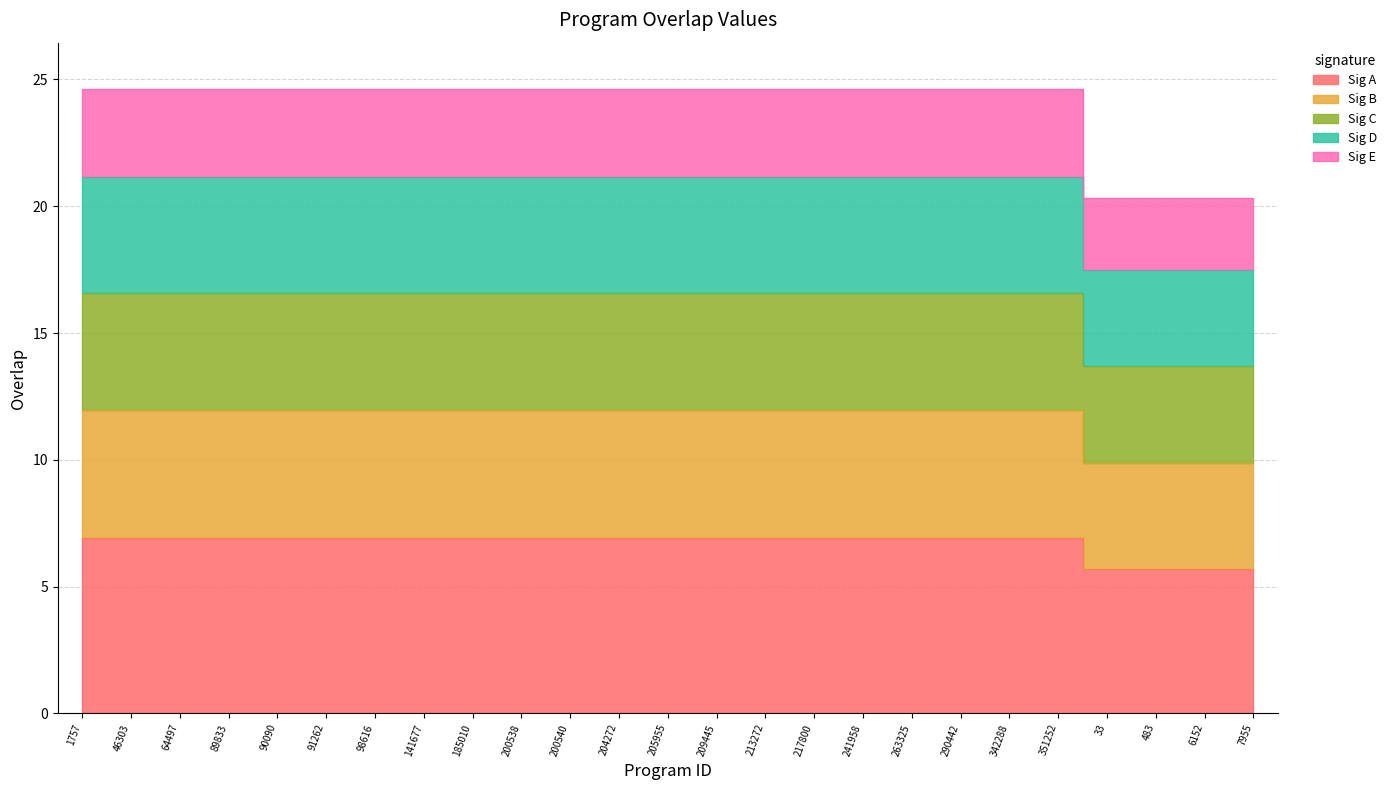

At which label is the value closest to 15?

33